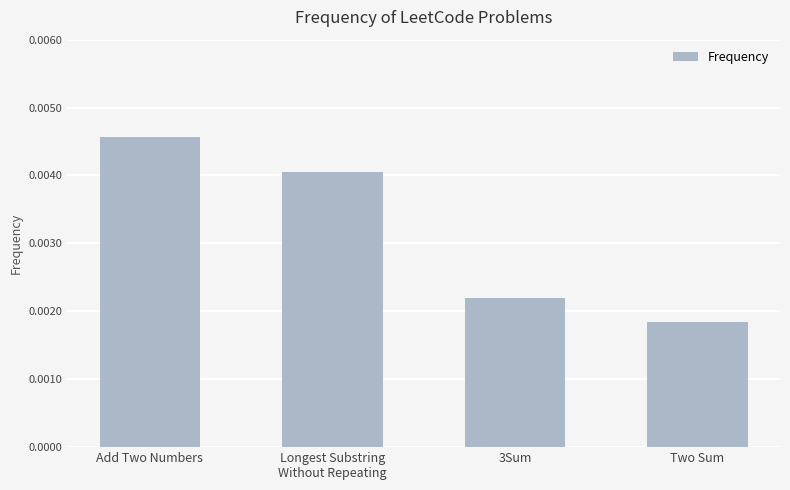

List the labels in order of value, smallest first.

Two Sum, 3Sum, Longest Substring
Without Repeating, Add Two Numbers